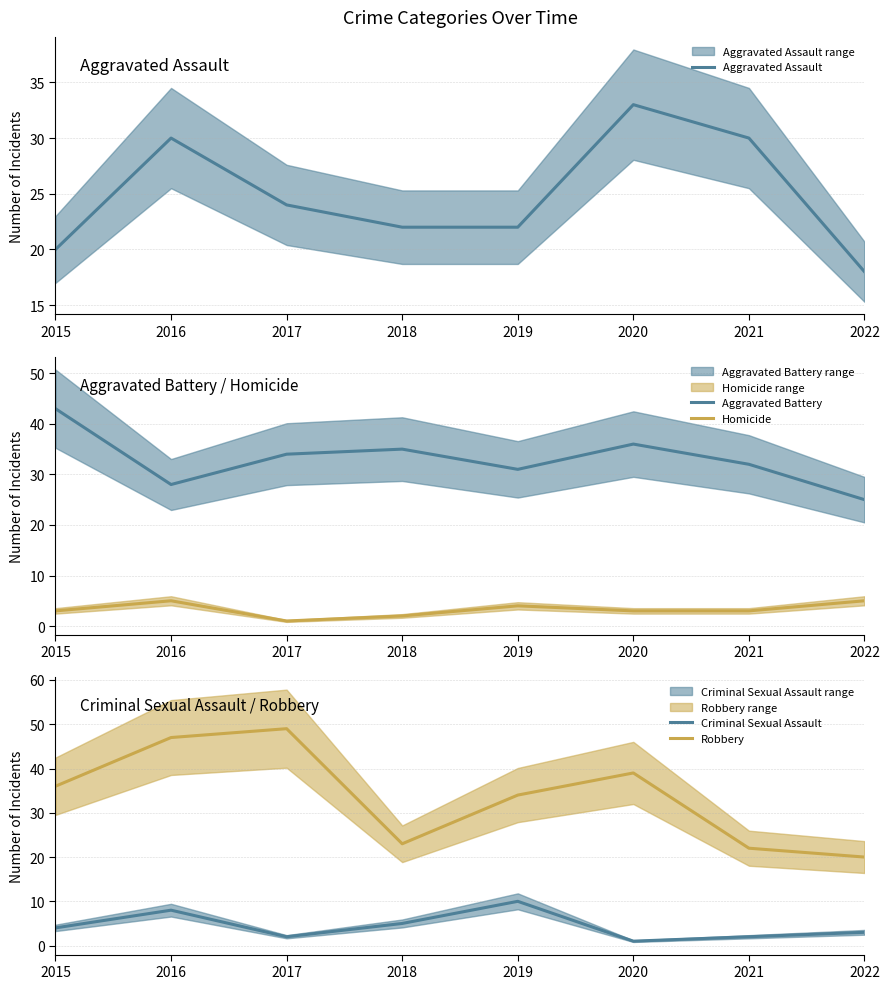

Which category has the lowest value in the Robbery series?

2022